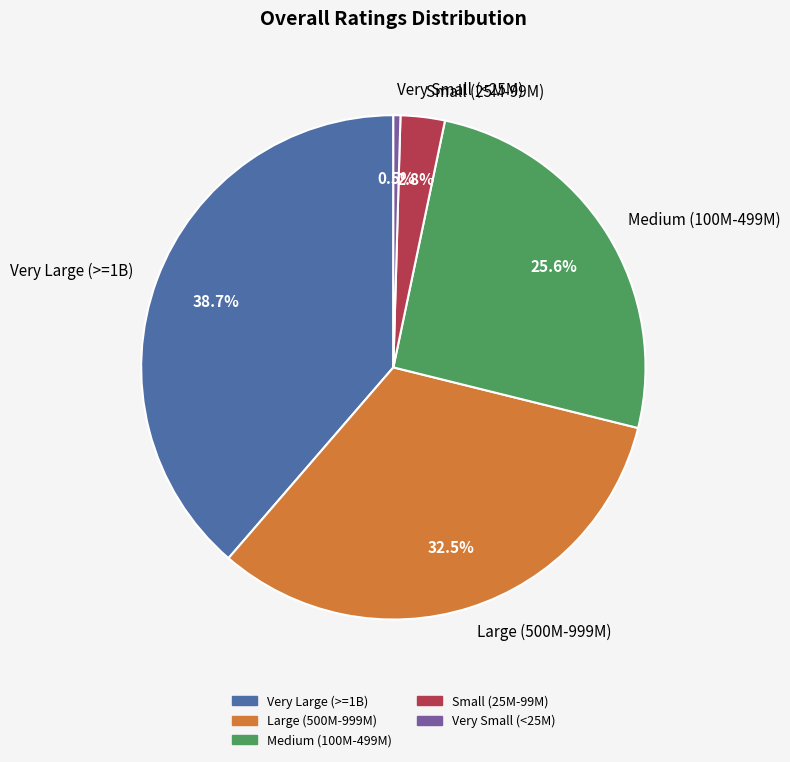

How many segments does this pie chart have?

5